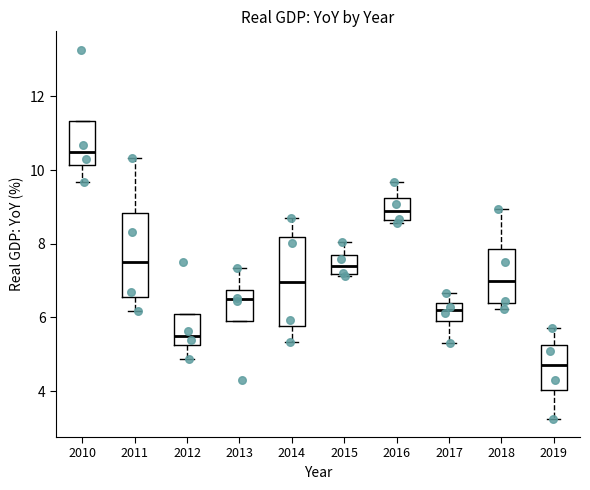

Reading left to right, transcribe this box plot: for each box, give where its median line is, the range the box spans, and where its two whiskers end, as read against the y-axis. The values are not printed on the chart, so give them approximately, as read against the axis.

2010: median 10.4, box 10.2 to 11.4, whiskers 9.6 to 11.4
2011: median 7.4, box 6.6 to 8.8, whiskers 6.2 to 10.4
2012: median 5.6, box 5.2 to 6.0, whiskers 4.8 to 6.0
2013: median 6.4, box 6.0 to 6.8, whiskers 6.0 to 7.4
2014: median 7.0, box 5.8 to 8.2, whiskers 5.4 to 8.8
2015: median 7.4, box 7.2 to 7.8, whiskers 7.2 (just below the box's lower edge) to 8.0
2016: median 8.8, box 8.6 to 9.2, whiskers 8.6 (just below the box's lower edge) to 9.6
2017: median 6.2, box 6.0 to 6.4, whiskers 5.4 to 6.6
2018: median 7.0, box 6.4 to 7.8, whiskers 6.2 to 9.0
2019: median 4.6, box 4.0 to 5.2, whiskers 3.2 to 5.8